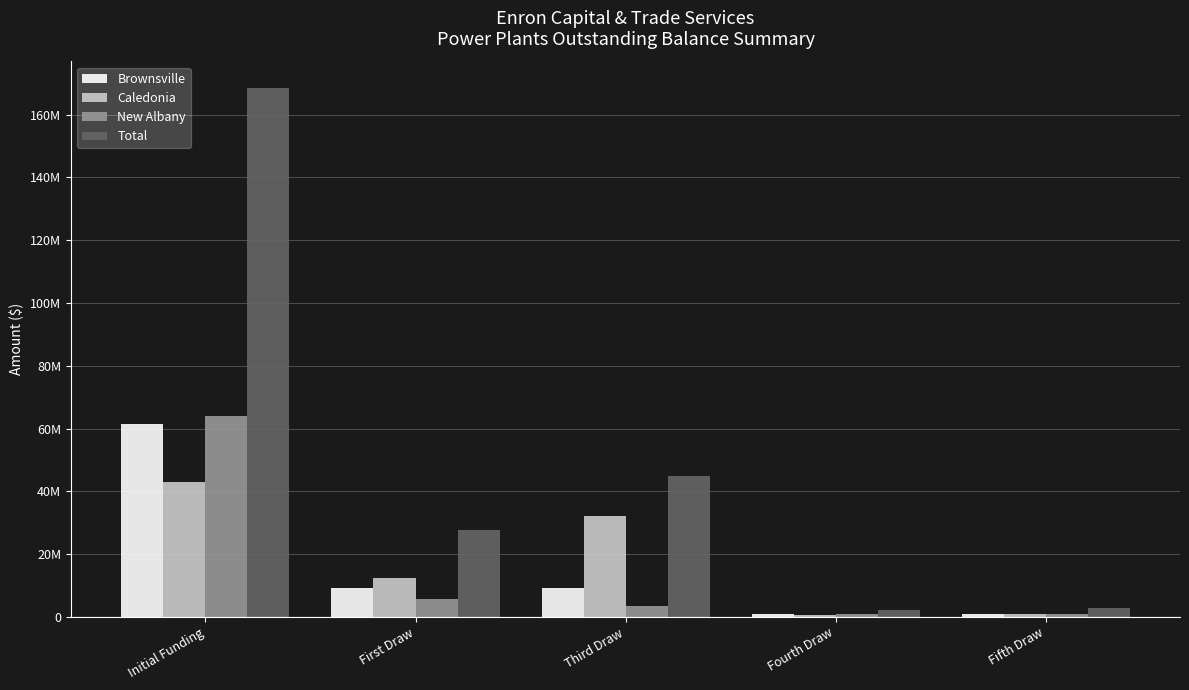

What is the lowest value of the Brownsville series?

800000